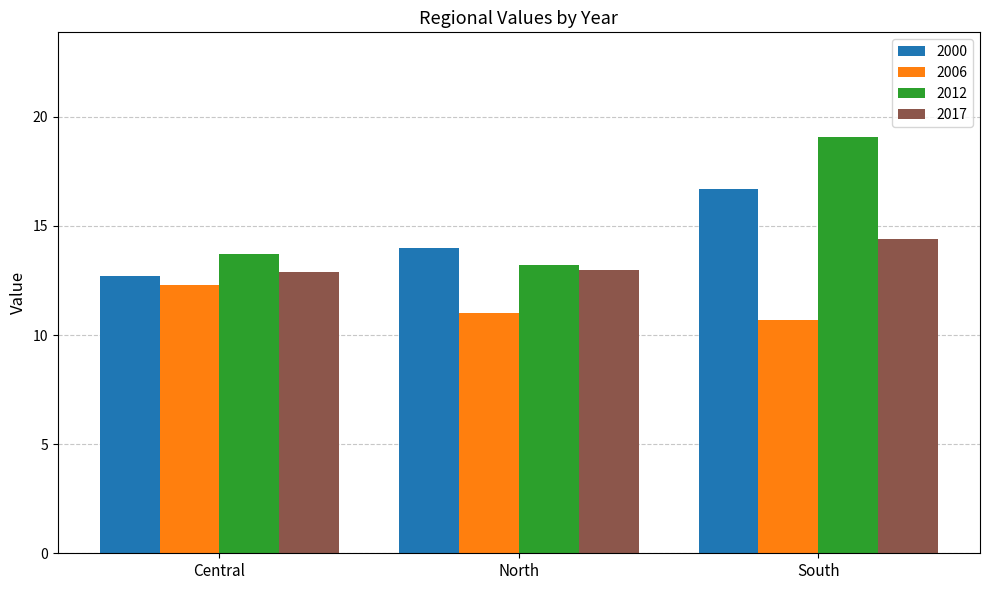

Rank the categories by 2012 value from highest to lowest.

South, Central, North